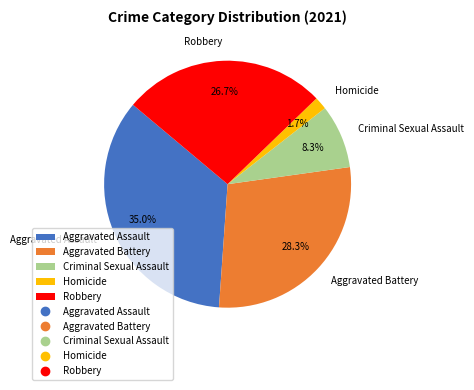

Count the number of slices in the pie.

5